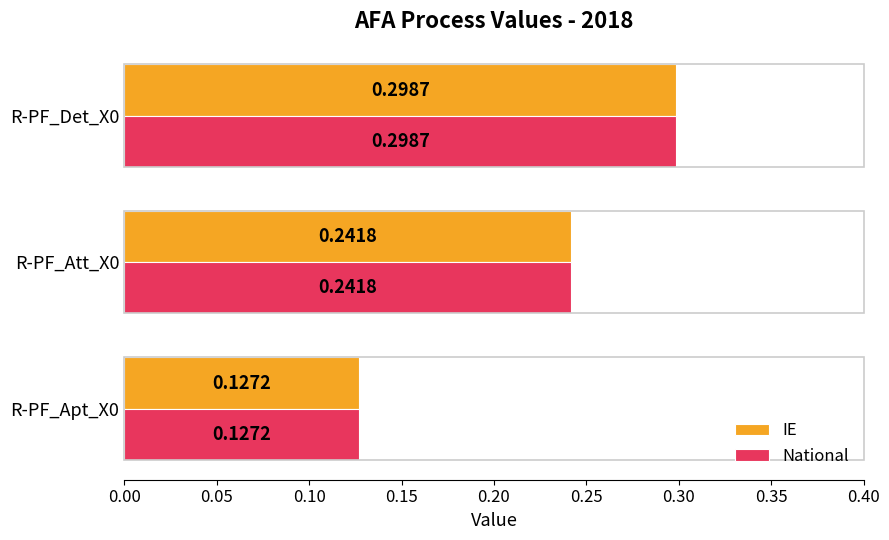

Rank the categories by IE value from highest to lowest.

R-PF_Det_X0, R-PF_Att_X0, R-PF_Apt_X0